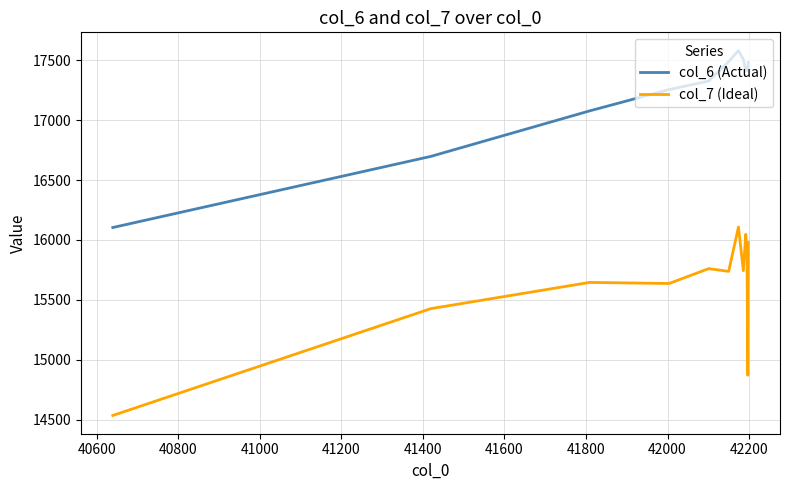

Which series has the widest spread of values?

col_7 (Ideal)